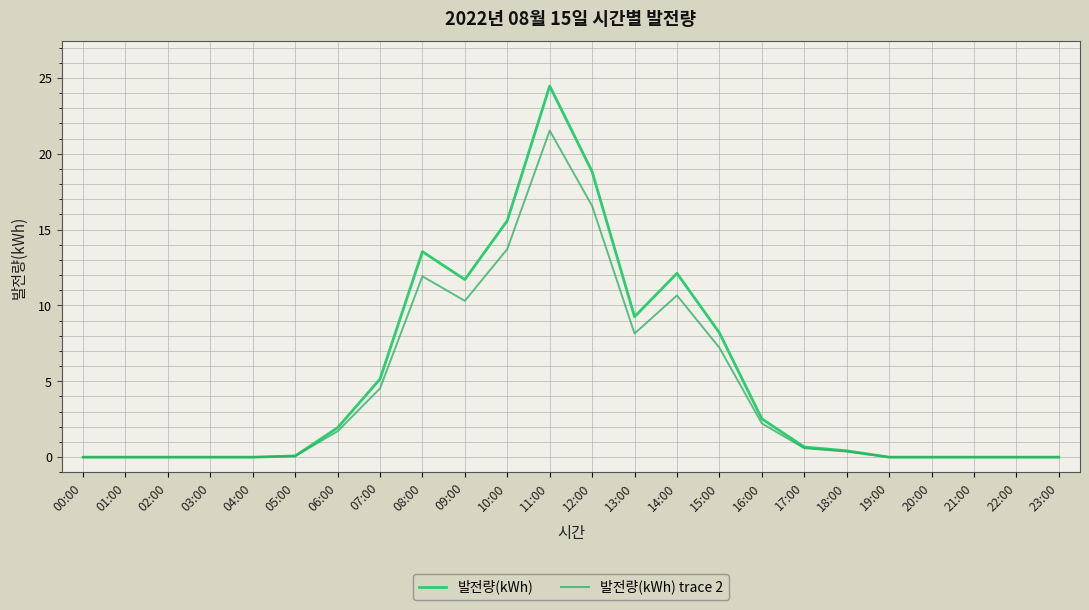

At which category does 발전량(kWh) reach its first local valley?

09:00